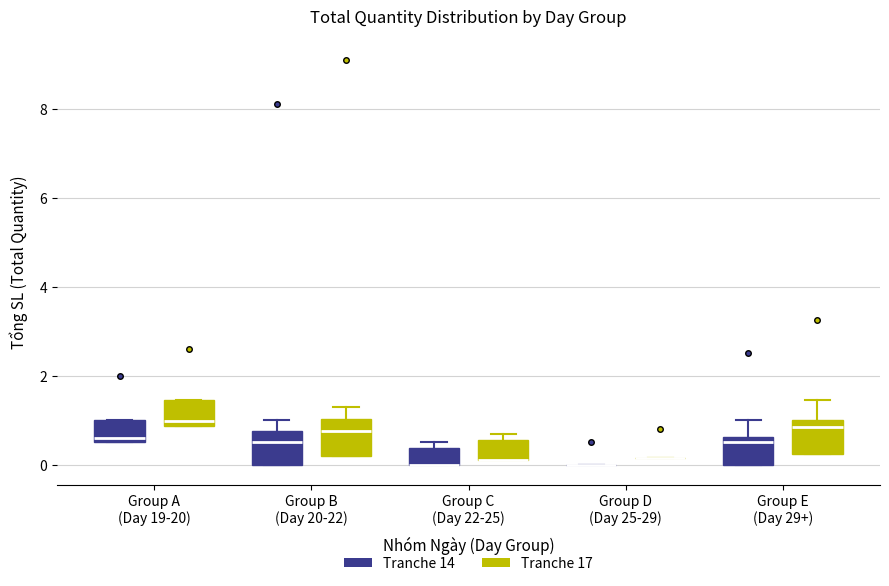

Reading left to right, transcribe this box plot: for each box, give where its median line is, the range the box spans, and where its two whiskers end, as read against the y-axis. The values are not printed on the chart, so give them approximately, as read against the axis.

Group A (Day 19-20) (Tranche 14): median 0.6 (just above the box's lower edge), box 0.6 to 1.0, whiskers 0.6 to 1.0
Group A (Day 19-20) (Tranche 17): median 1.0, box 0.8 to 1.4, whiskers 0.8 to 1.4
Group B (Day 20-22) (Tranche 14): median 0.6, box 0.0 to 0.8, whiskers 0.0 to 1.0
Group B (Day 20-22) (Tranche 17): median 0.8, box 0.2 to 1.0, whiskers 0.2 to 1.4
Group C (Day 22-25) (Tranche 14): median 0.0 (drawn on the box's lower edge), box 0.0 to 0.4, whiskers 0.0 to 0.6
Group C (Day 22-25) (Tranche 17): median 0.2 (drawn on the box's lower edge), box 0.2 to 0.6, whiskers 0.2 to 0.8
Group D (Day 25-29) (Tranche 14): box collapsed to a line at 0.0, whiskers 0.0 to 0.0
Group D (Day 25-29) (Tranche 17): box collapsed to a line at 0.2, whiskers 0.2 to 0.2
Group E (Day 29+) (Tranche 14): median 0.6 (just below the box's upper edge), box 0.0 to 0.6, whiskers 0.0 to 1.0
Group E (Day 29+) (Tranche 17): median 0.8, box 0.2 to 1.0, whiskers 0.2 to 1.4